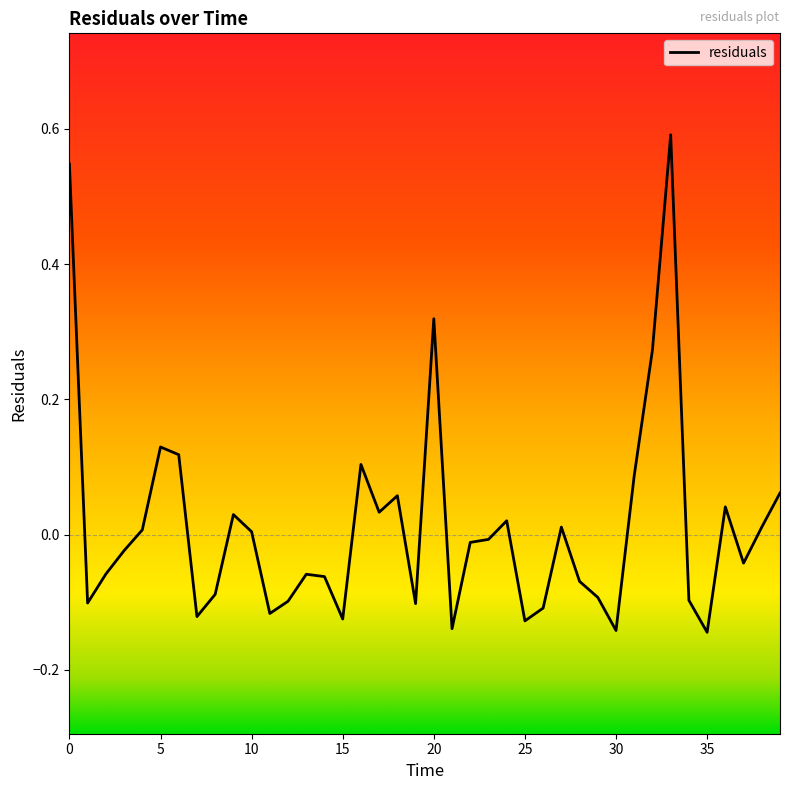

What is the greatest value displayed?

0.6